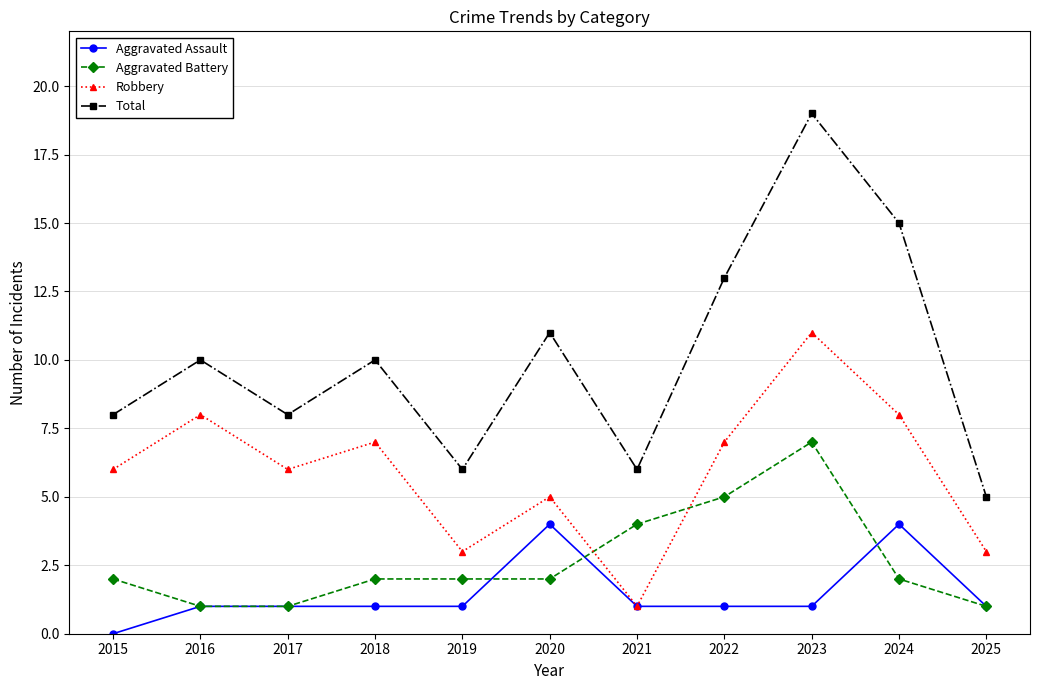

True or false: Aggravated Battery and Total cross at least once.

False